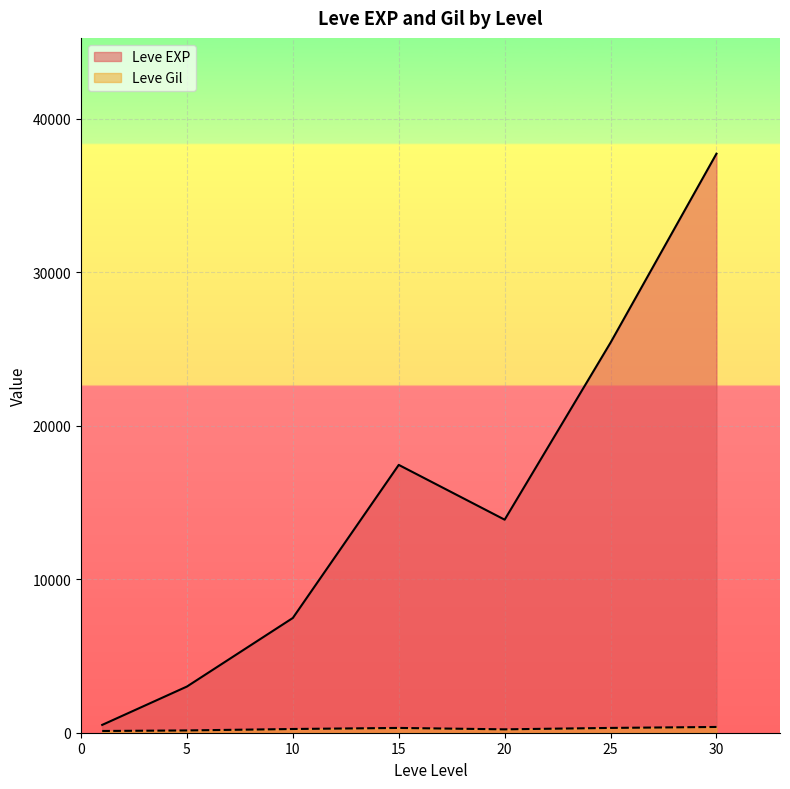

Which series changed the most between 15 and 20?

Leve EXP